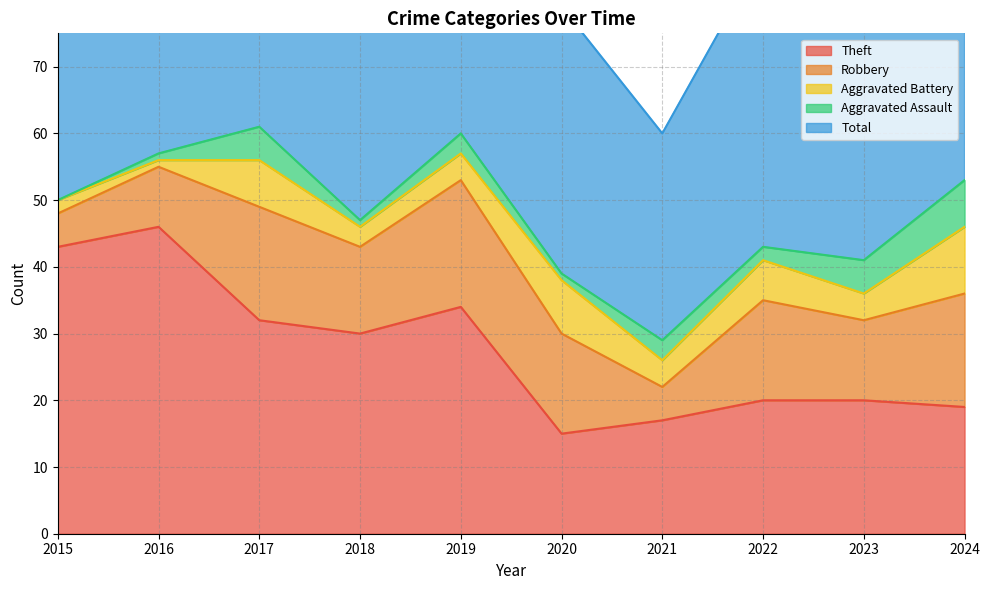

Between 2016 and 2024, which is larger?

2016